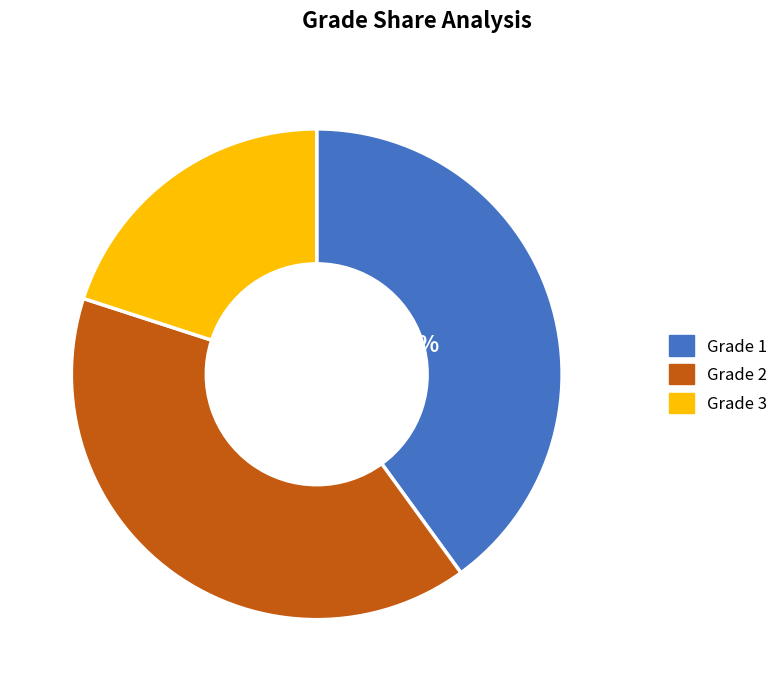

What is the smallest slice in the pie chart?

Grade 3